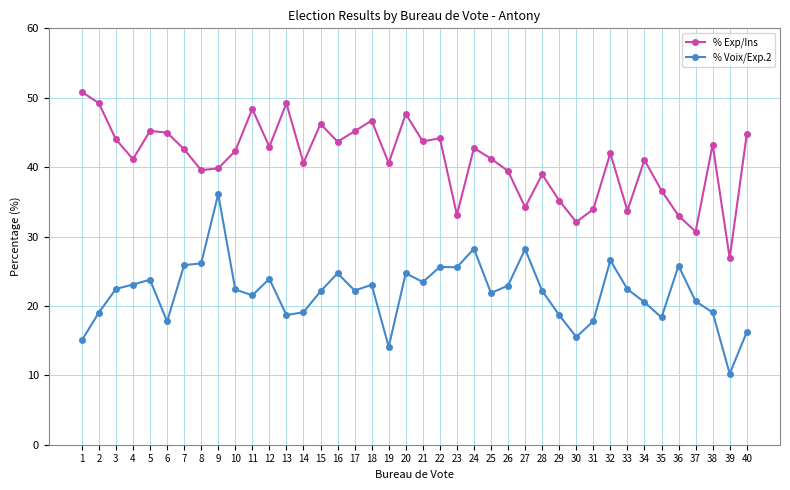

True or false: % Exp/Ins and % Voix/Exp.2 cross at least once.

False